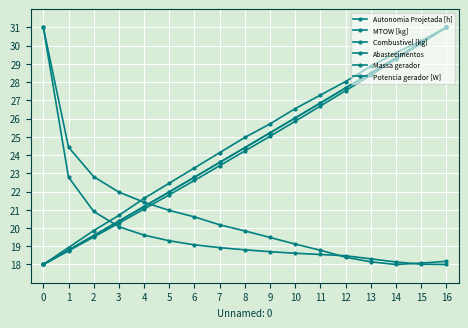

True or false: Abastecimentos and Combustivel [kg] intersect in this chart.

True